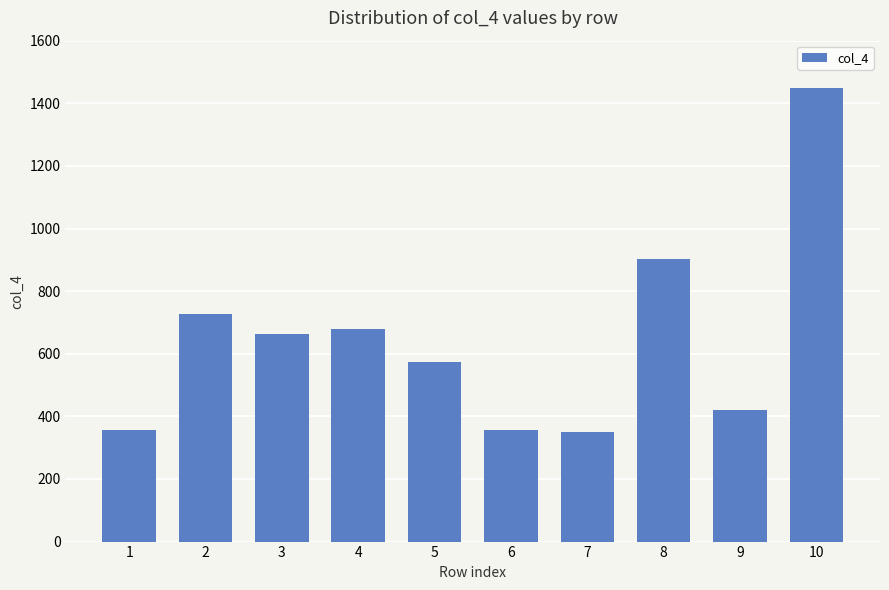

What is the difference between the maximum and minimum values?

1101